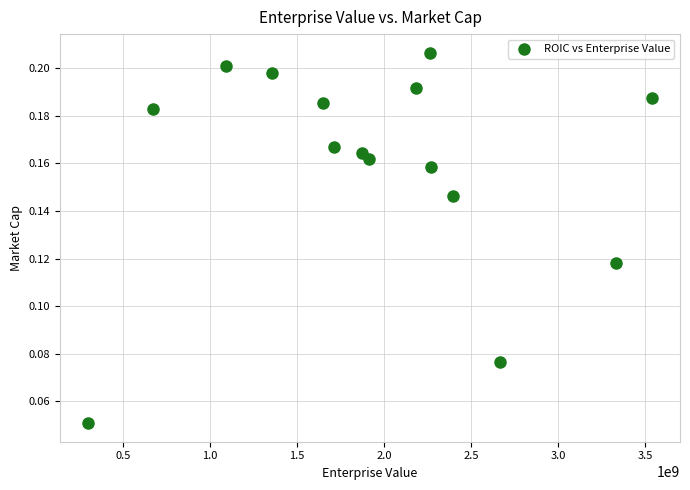

What is the range of X values (max minus min)?

3235436125.1